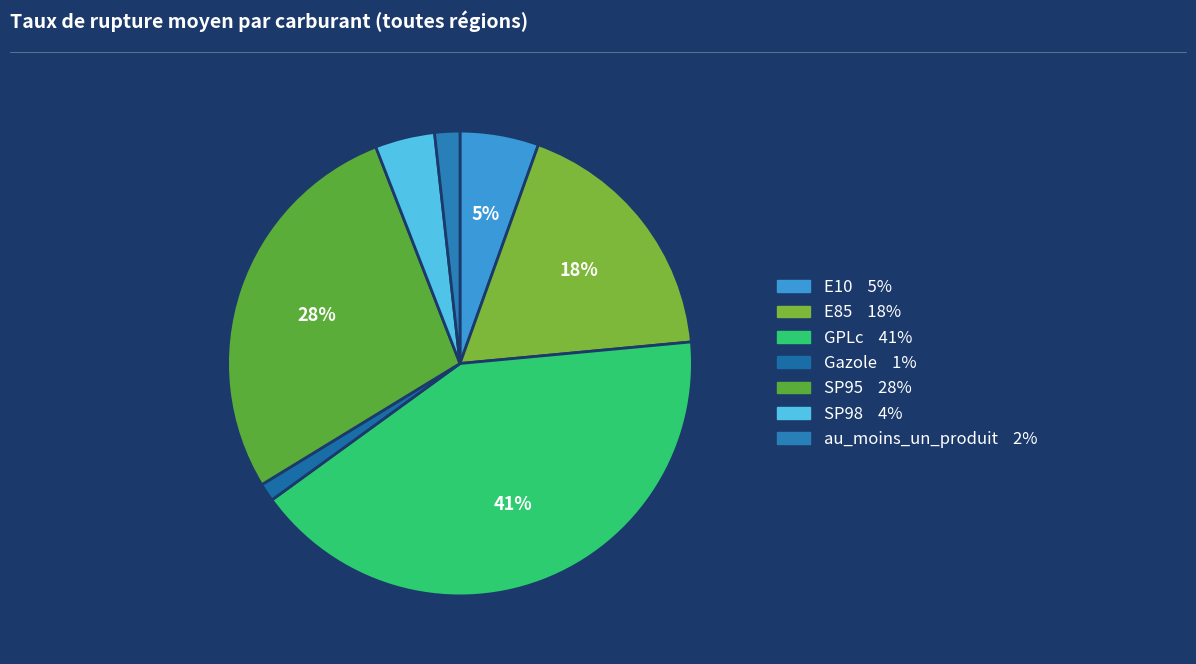

To the nearest percent, what is the difference between the GPLc and SP98 slice percentages?

37%